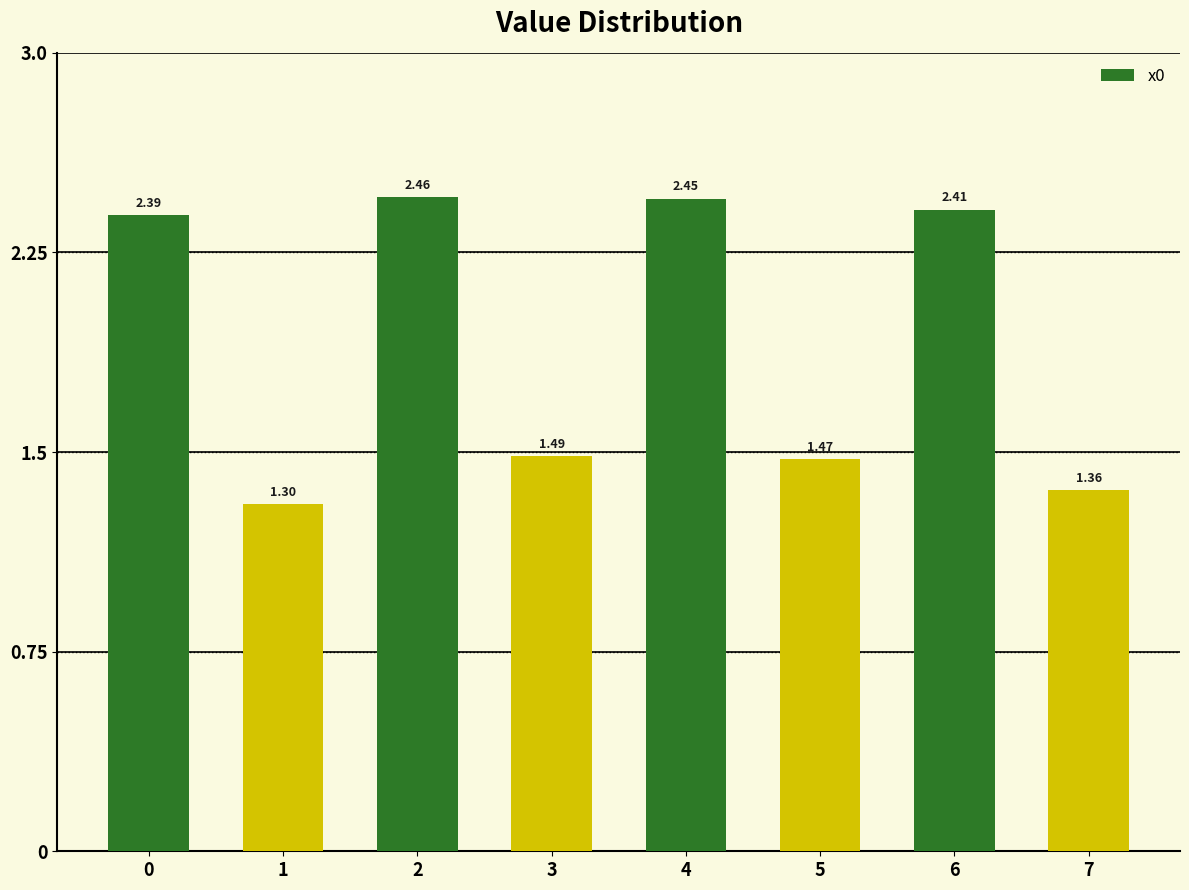

What is the ratio of the value at 6 to the value at 3?

1.6